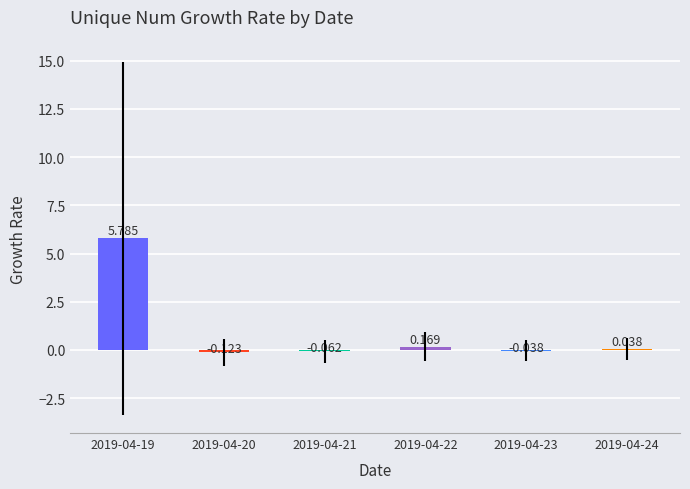

Reading right to left, transcribe all the data shown in this chart.

2019-04-24=0.0	2019-04-23=-0.0	2019-04-22=0.2	2019-04-21=-0.1	2019-04-20=-0.1	2019-04-19=5.8